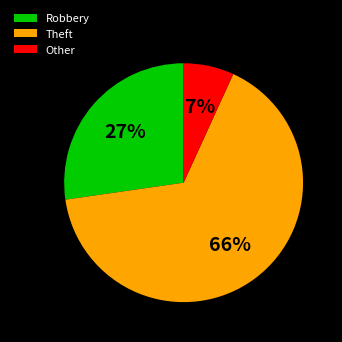

What is the ratio of the value at Theft to the value at Robbery?

2.4